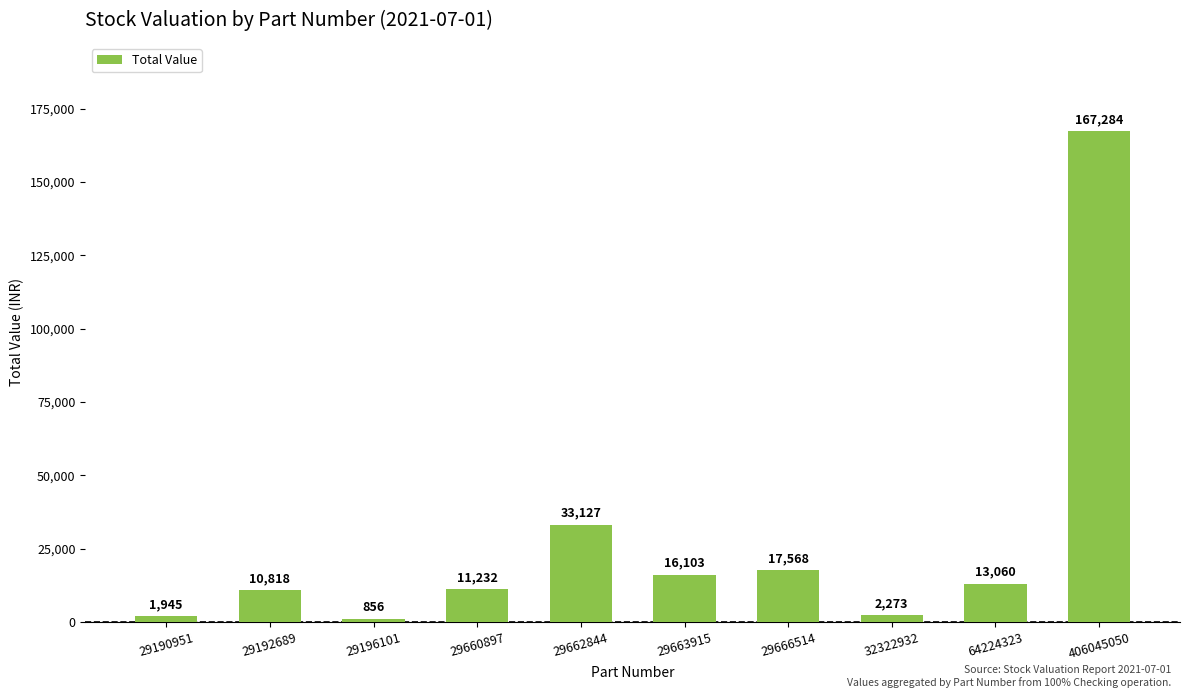

At which category does the chart reach its minimum across all series?

29196101